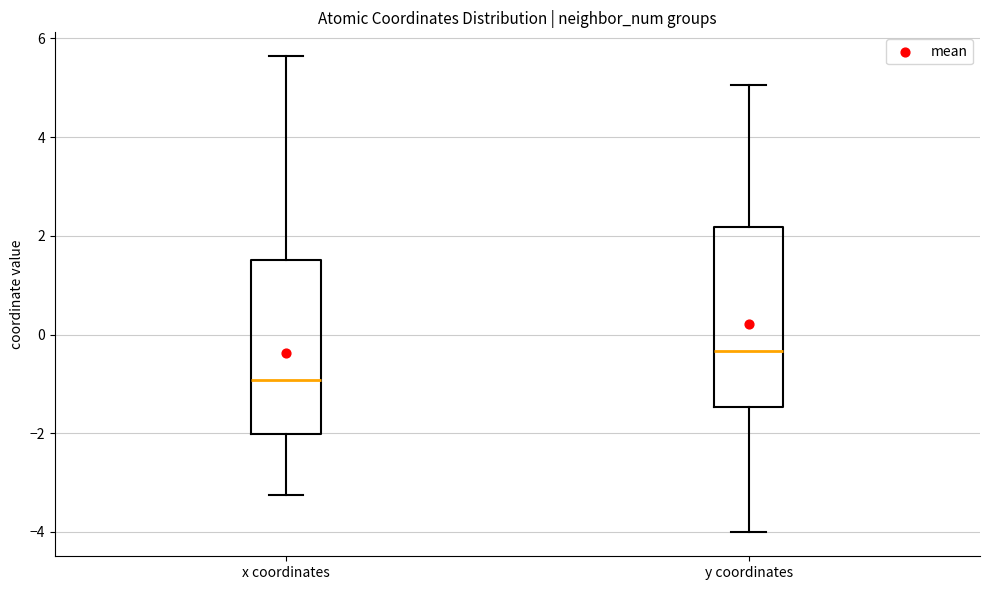

Reading left to right, read every box against the y-axis: the position of its median line, the range the box covers, and the ends of its whiskers. The values are not printed on the chart, so give them approximately, as read against the axis.

x coordinates: median -1.0, box -2.0 to 1.6, whiskers -3.2 to 5.6
y coordinates: median -0.4, box -1.4 to 2.2, whiskers -4.0 to 5.0